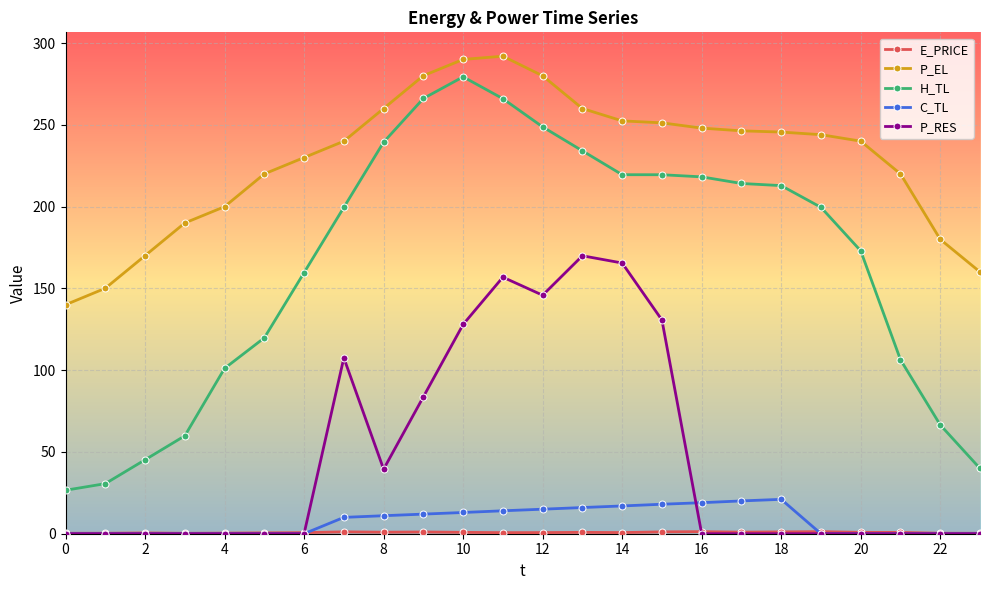

Which series has the largest total across all categories?

P_EL